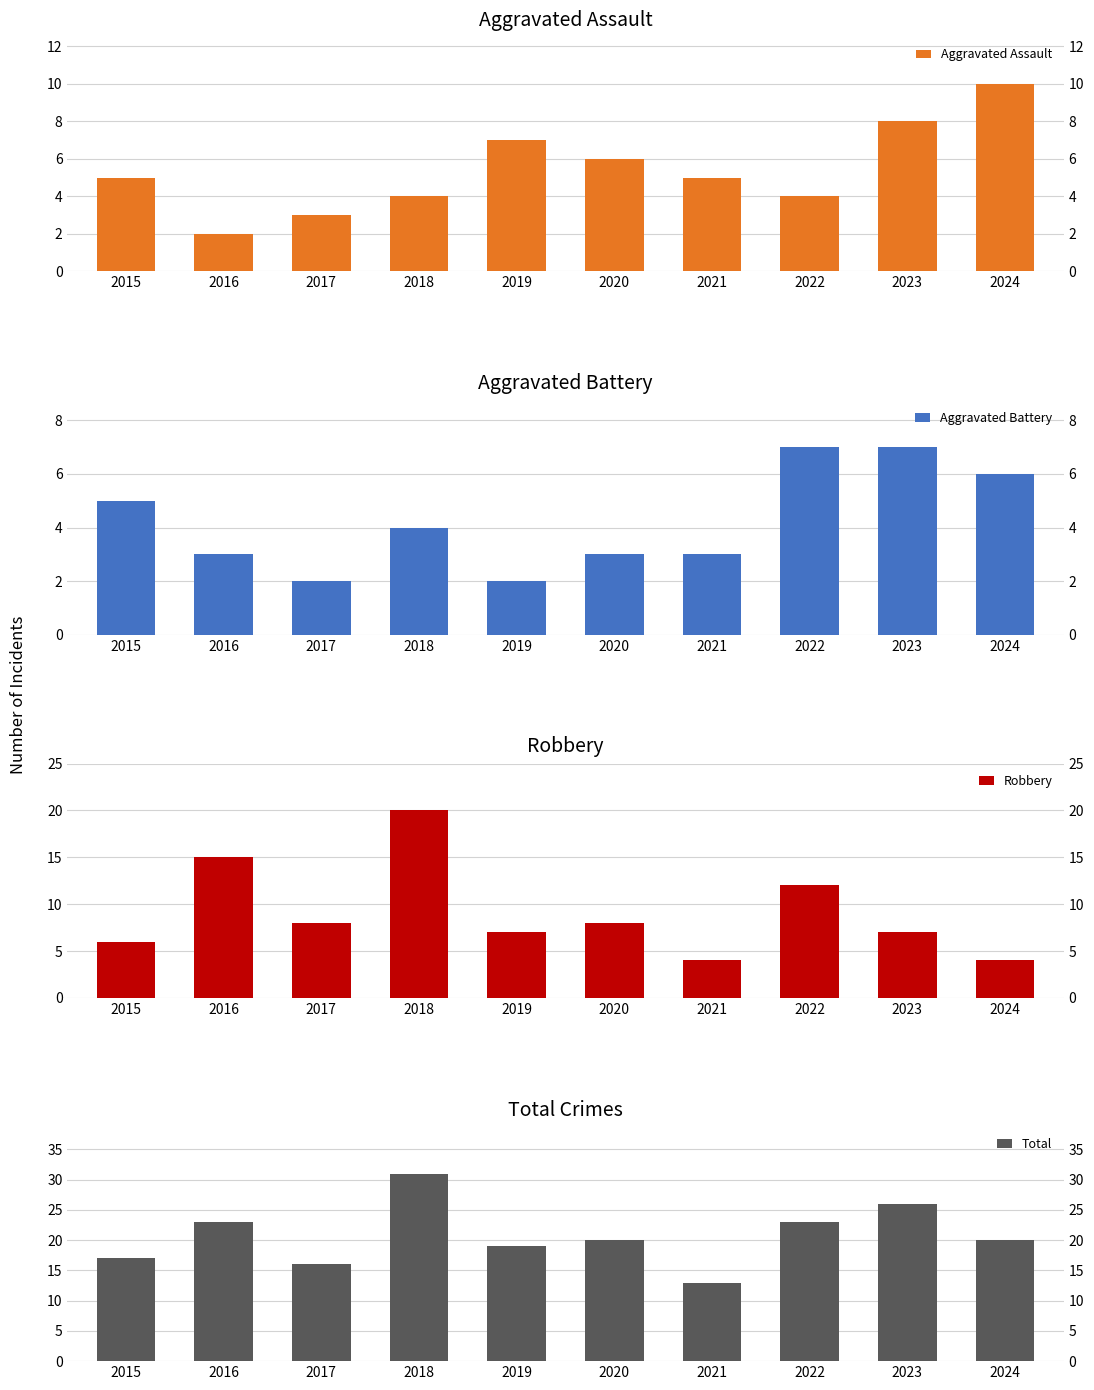

Which series has the largest range (max minus min)?

Total